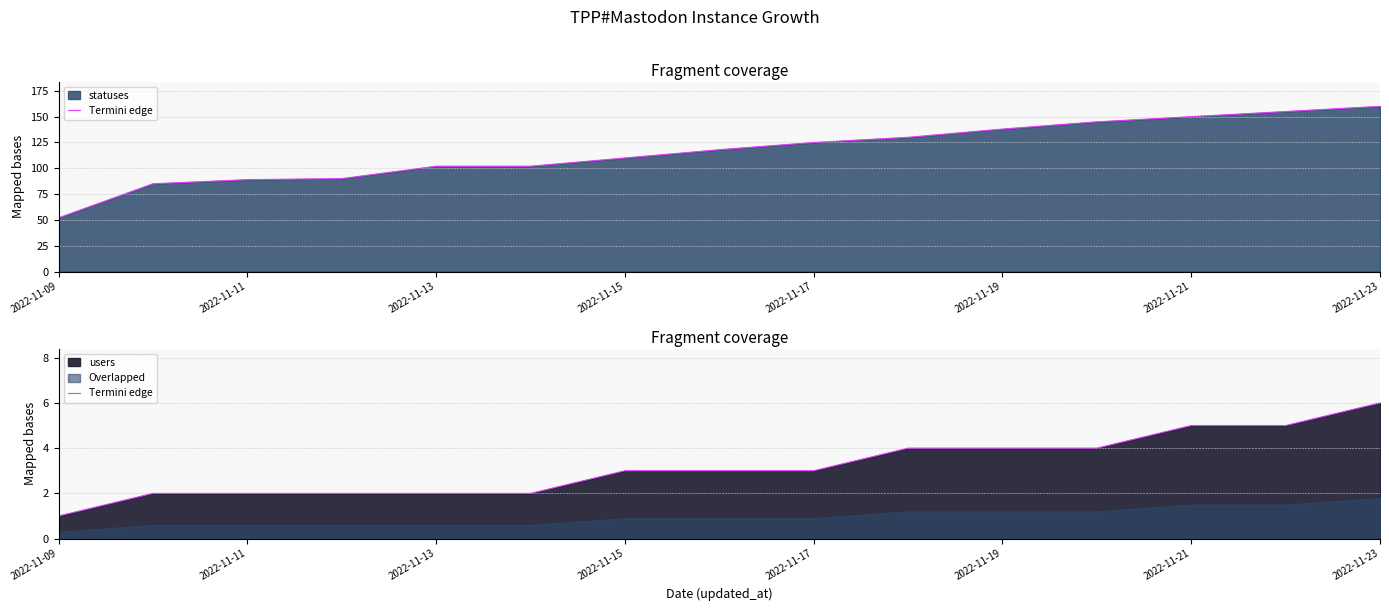

Does the chart have visible grid lines?

Yes